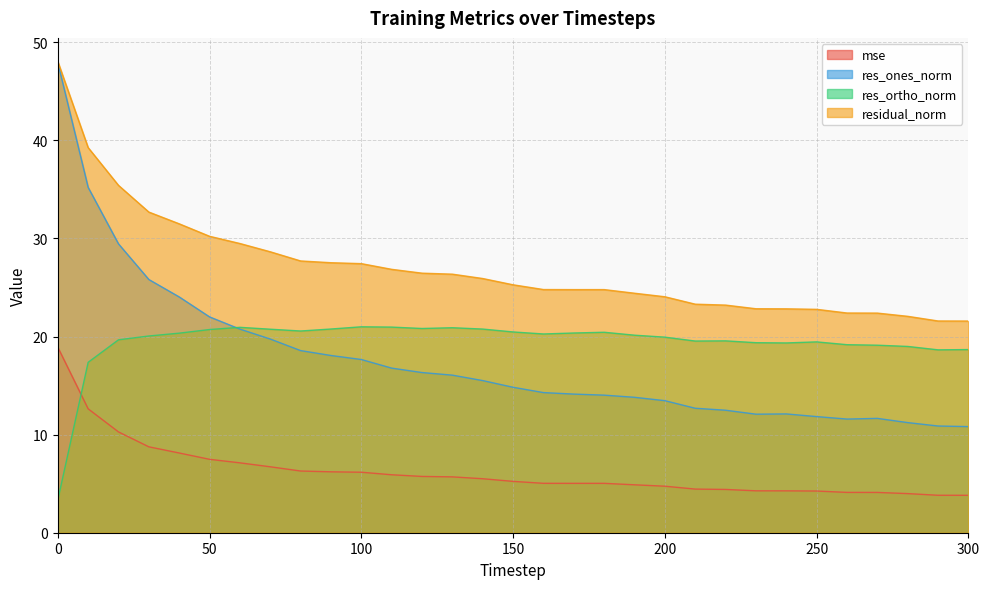

The res_ones_norm series shows 12.7 at 210. True or false?

True